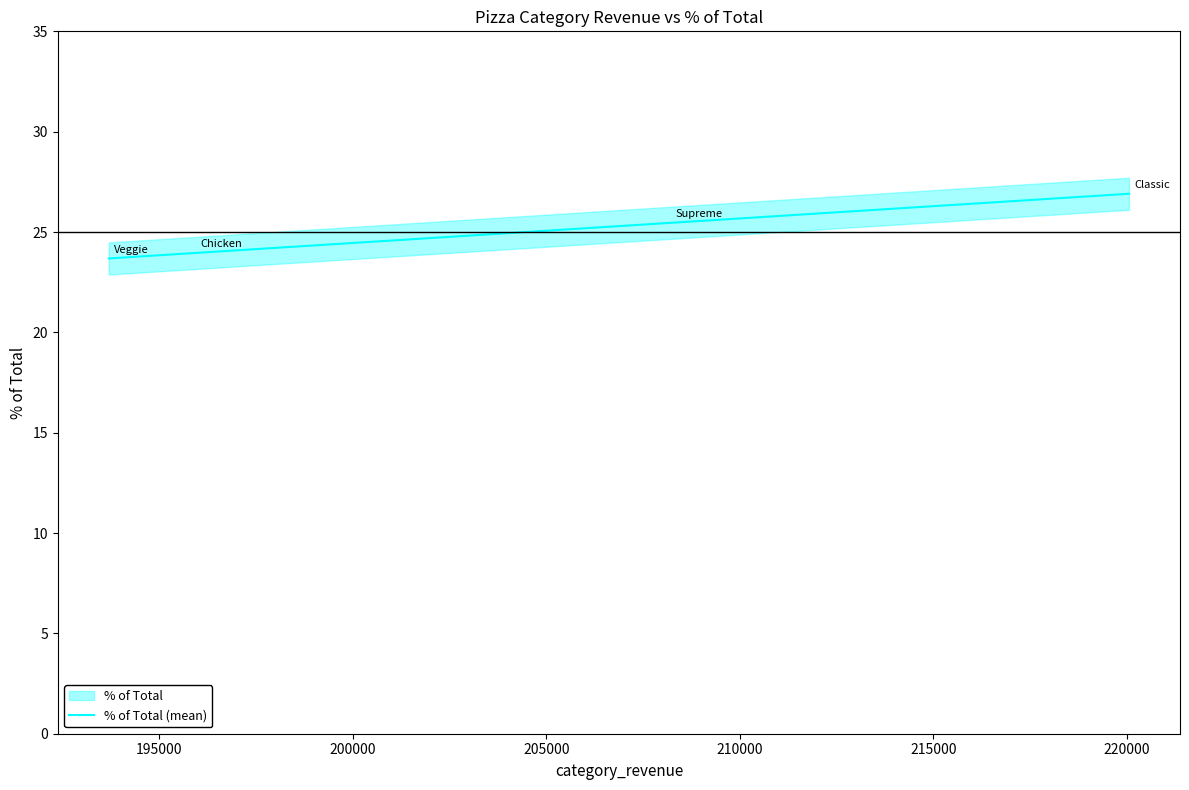

What is the difference between the maximum and second lowest values?

3.0